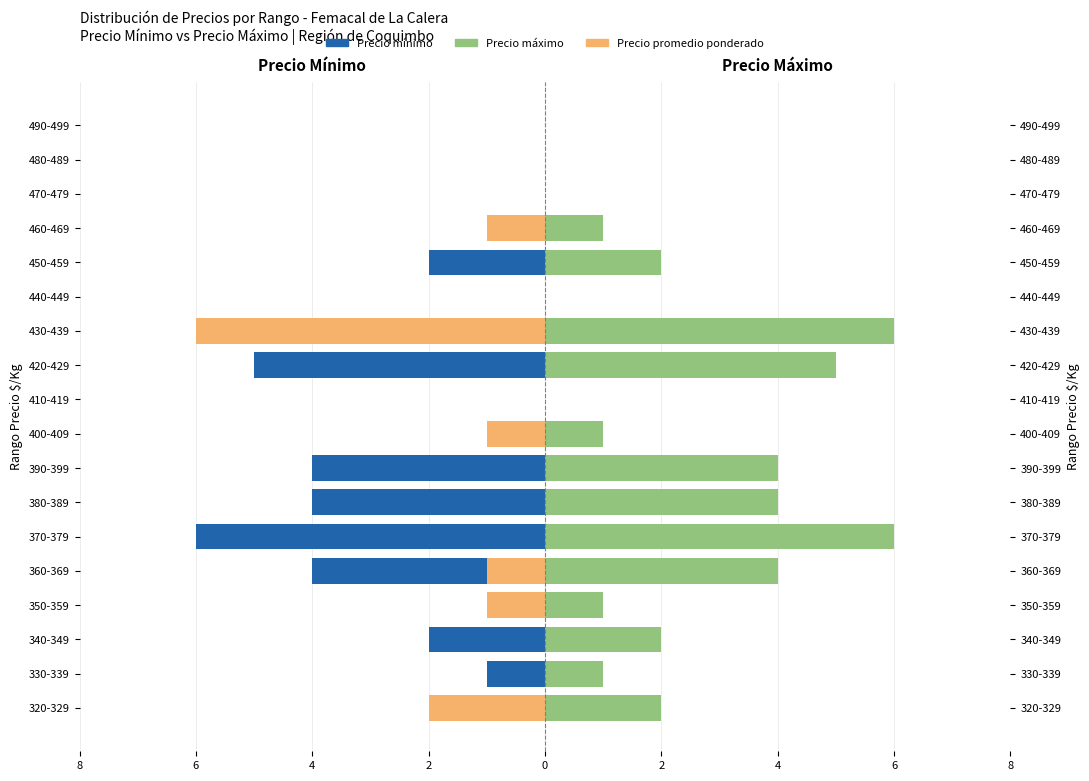

How many Precio promedio ponderado values are between -1 and 0?

16